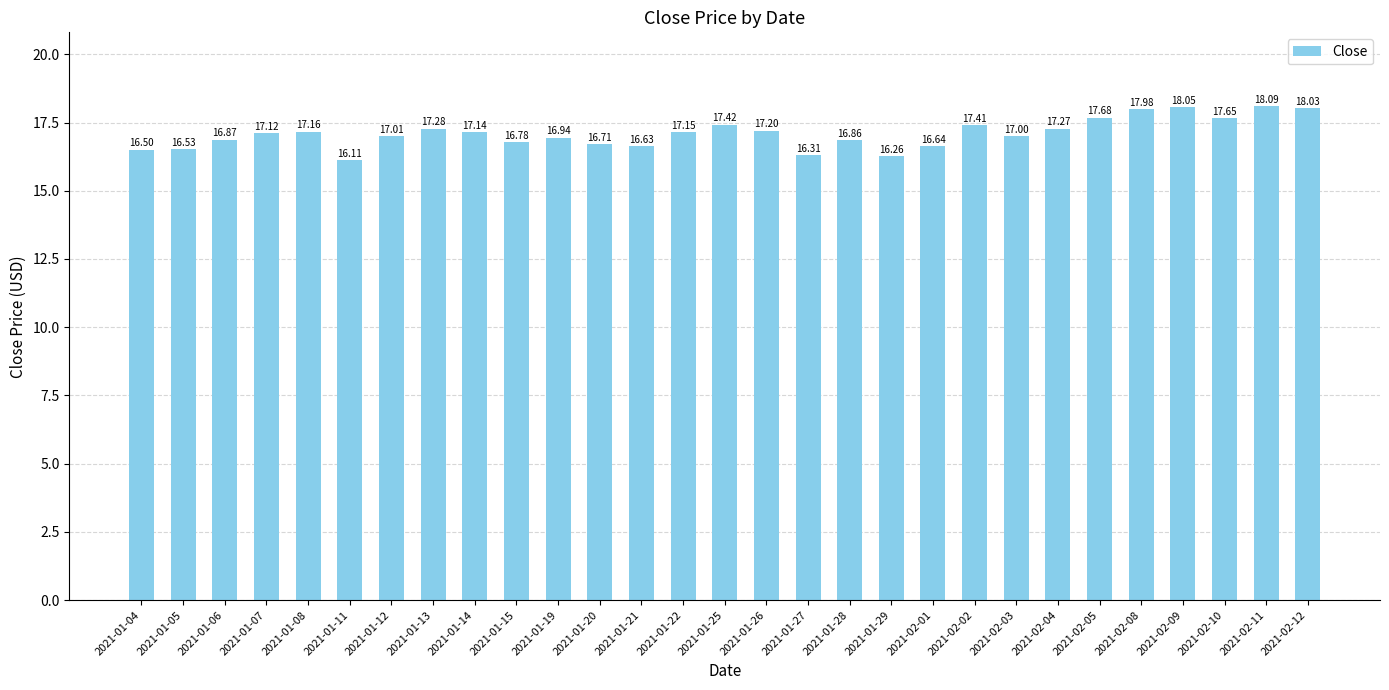

What position from the right is 2021-01-13?

22